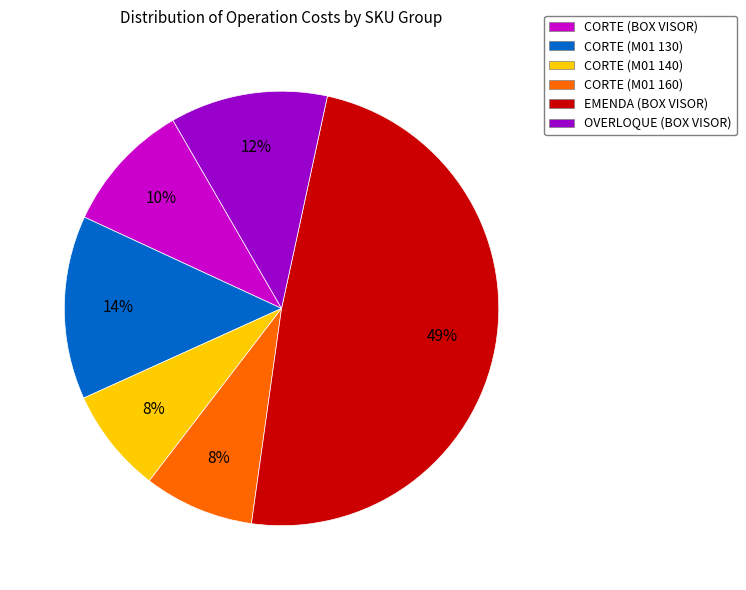

What percentage is the EMENDA (BOX VISOR) slice, to the nearest percent?

49%